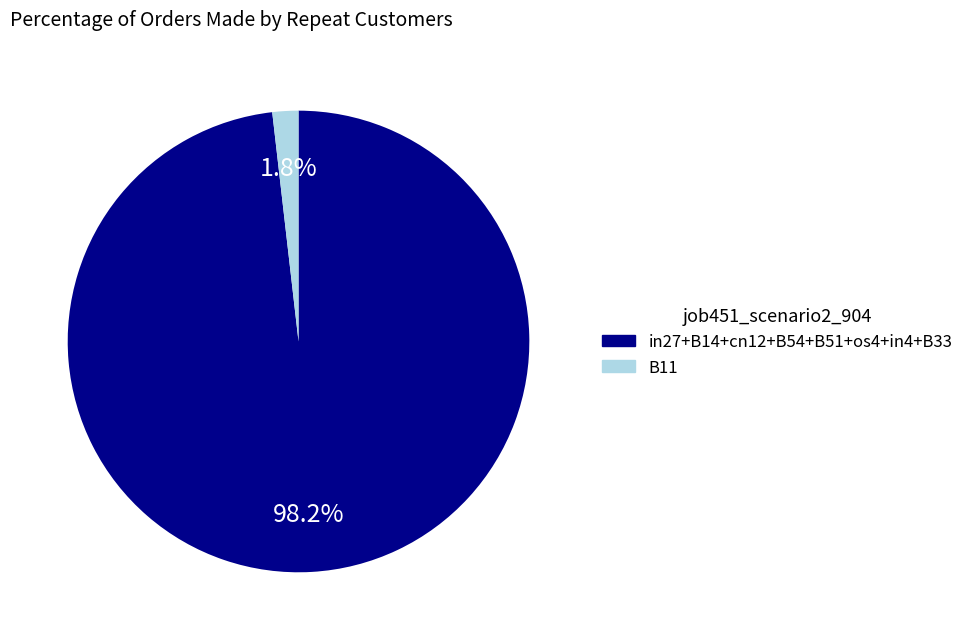

What is the majority slice?

in27+B14+cn12+B54+B51+os4+in4+B33